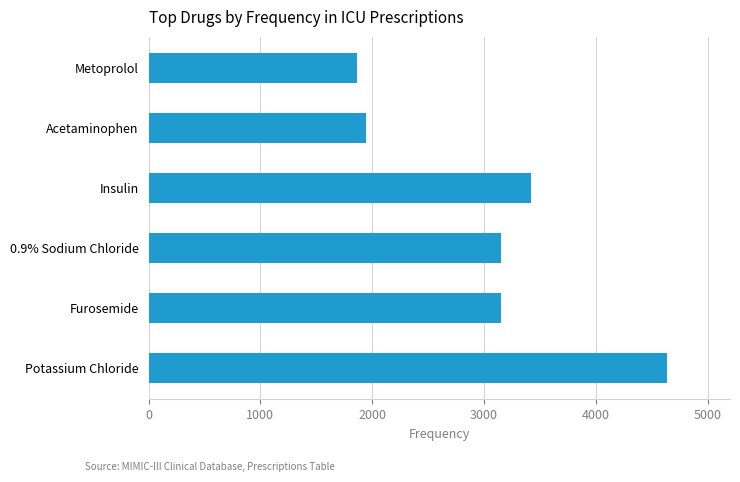

The value at Furosemide is 3151. True or false?

True